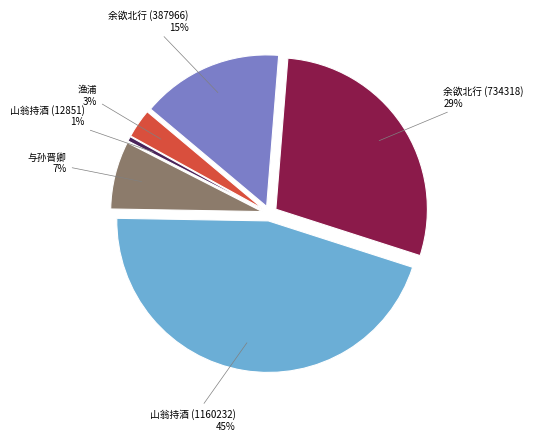

Count the number of slices in the pie.

6